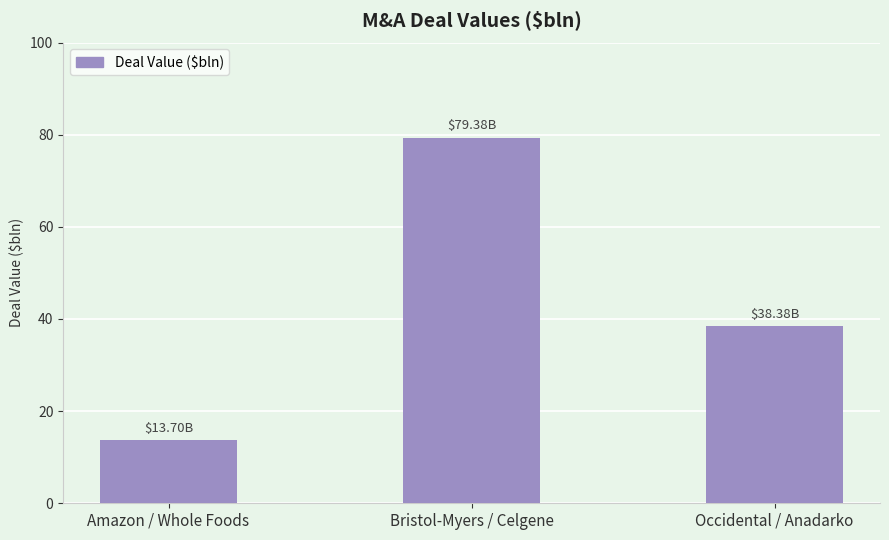

List the labels in order of value, smallest first.

Amazon / Whole Foods, Occidental / Anadarko, Bristol-Myers / Celgene